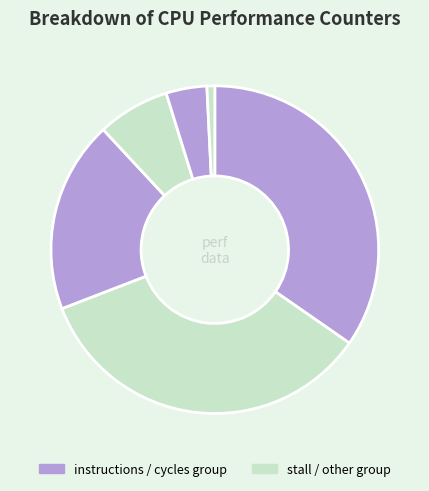

How many segments does this pie chart have?

6